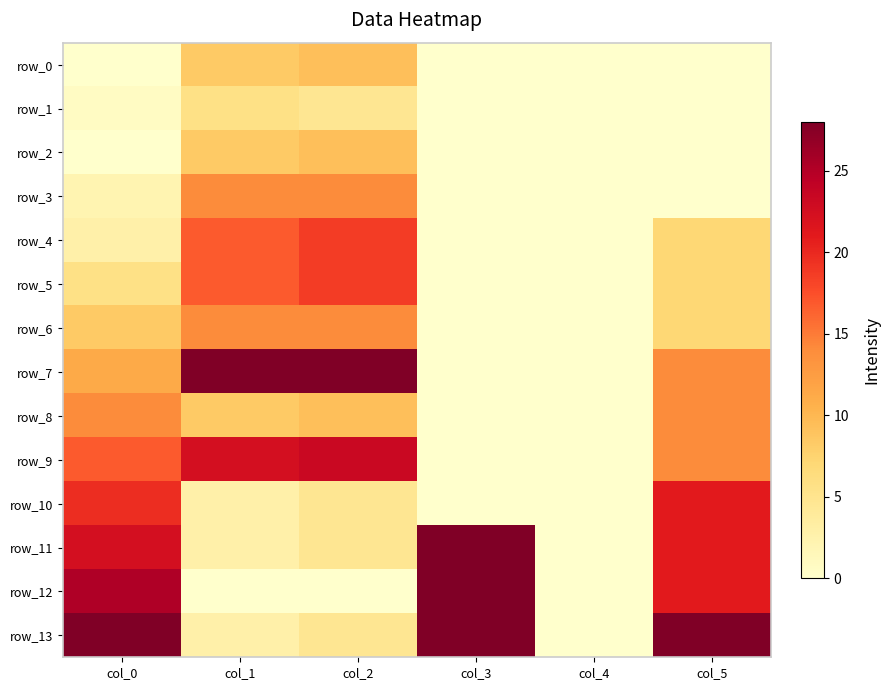

At how many categories does at least one series exceed 1?

5